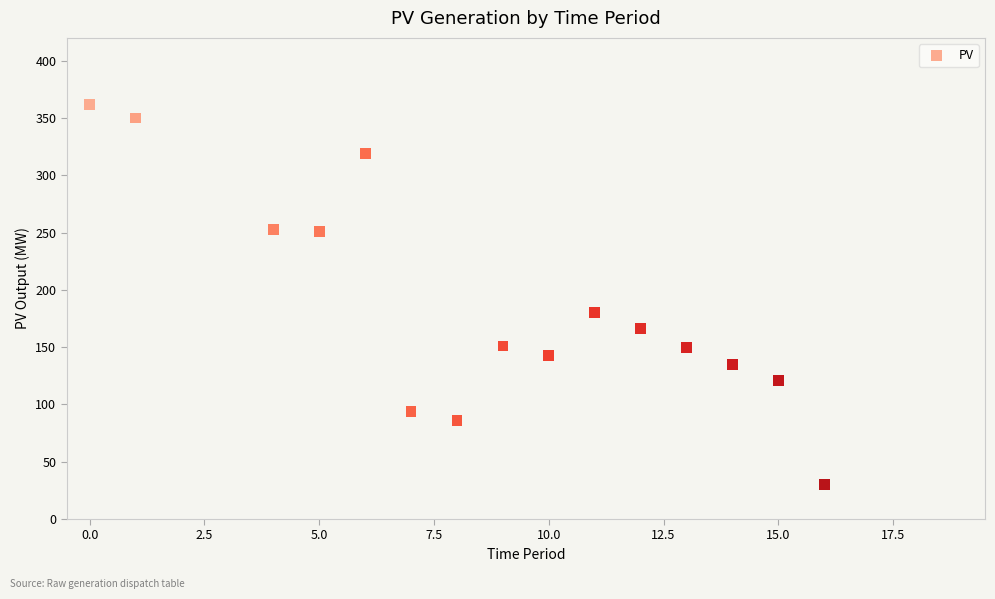

What Y value in the scatter plot is closest to 196?

180